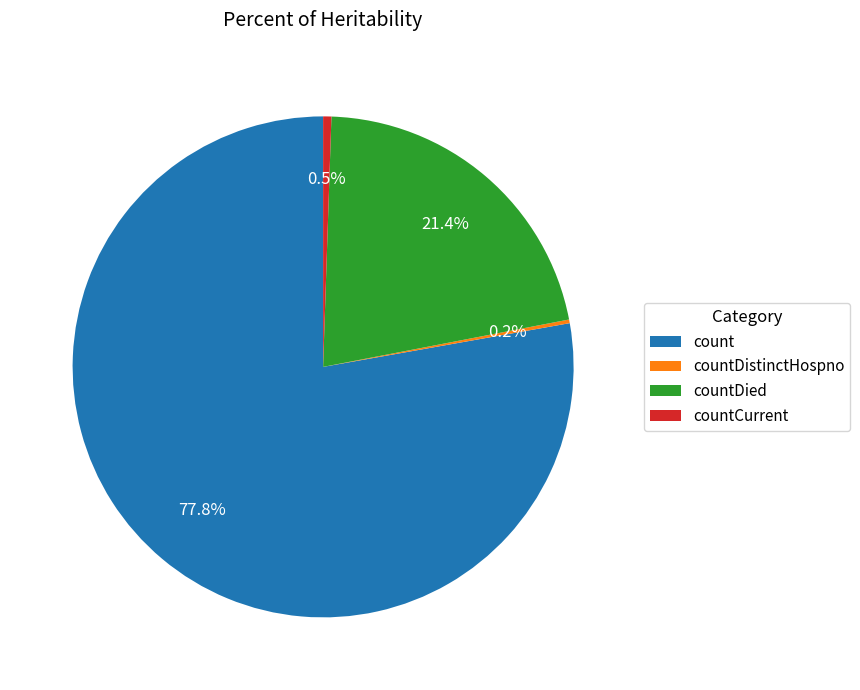

Which has a higher value, countDied or count?

count